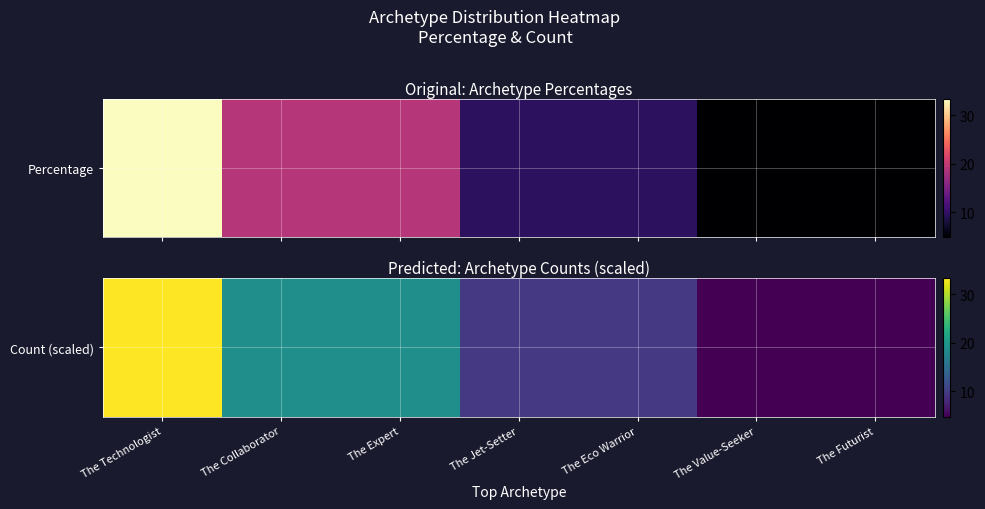

What is the difference between the maximum and minimum values?

28.5